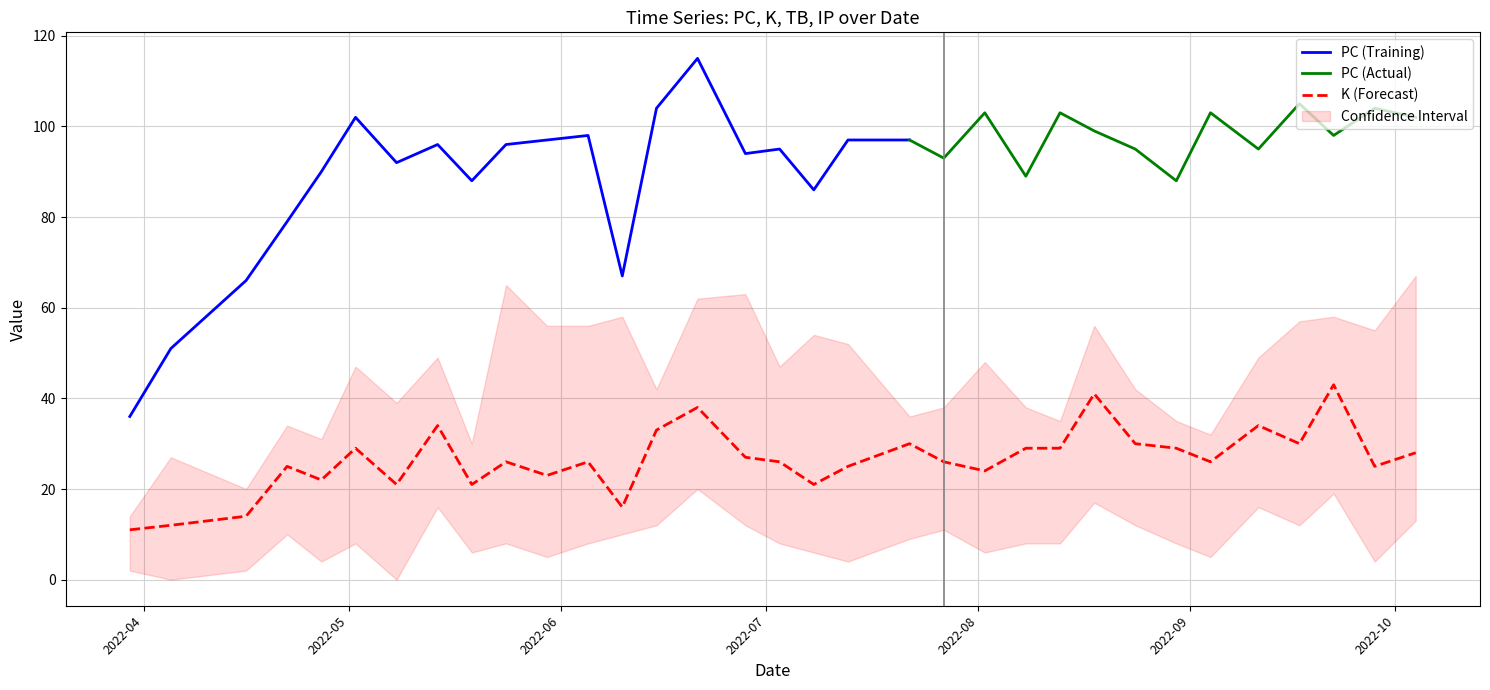

Does the chart have visible grid lines?

Yes